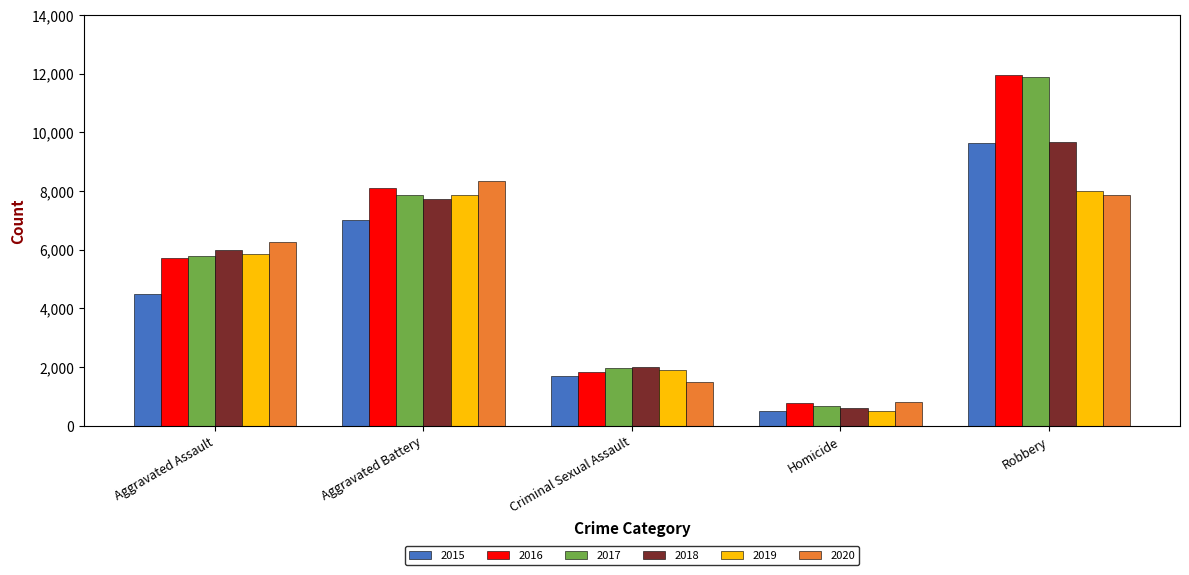

Is the value of 2016 at Homicide greater than the value of 2017 at Criminal Sexual Assault?

No